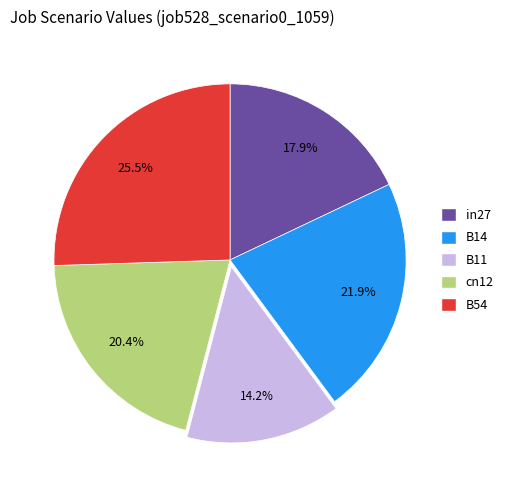

Which category has the biggest portion of the pie?

B54